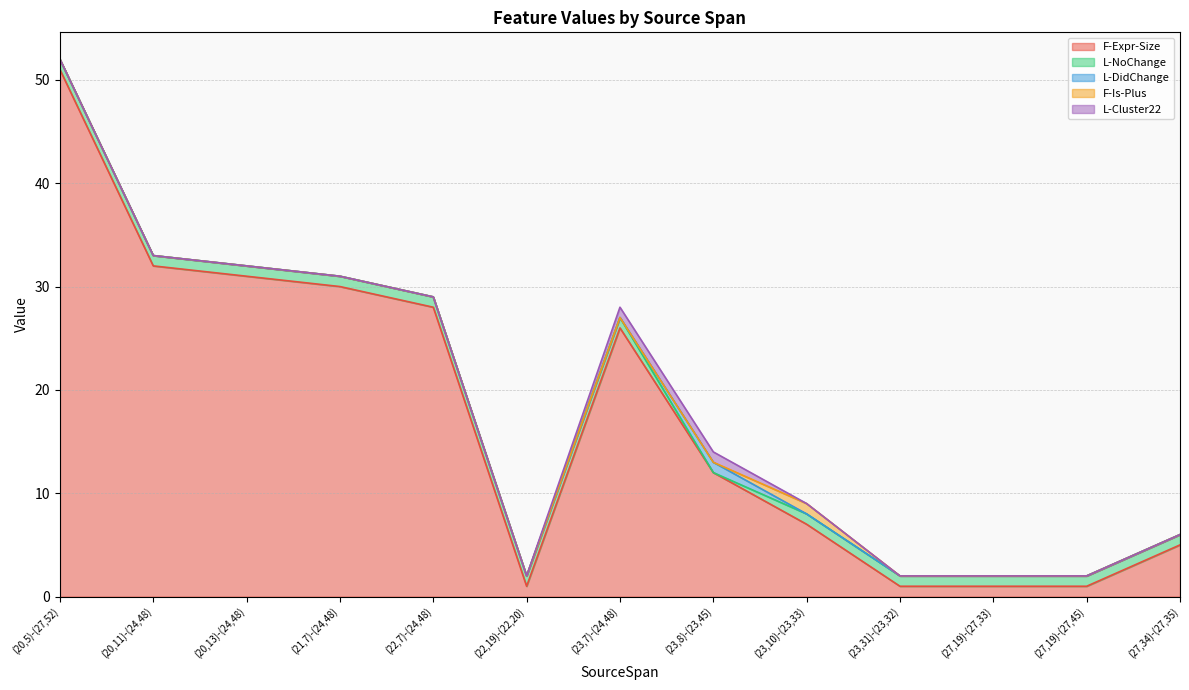

Count the F-Is-Plus values in the range 0 to 1.

13